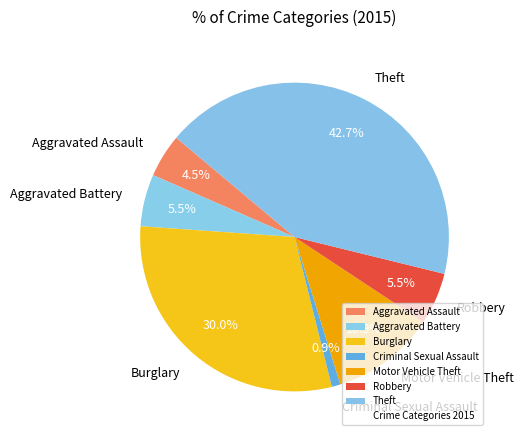

Does Theft account for over 50% of the chart?

No